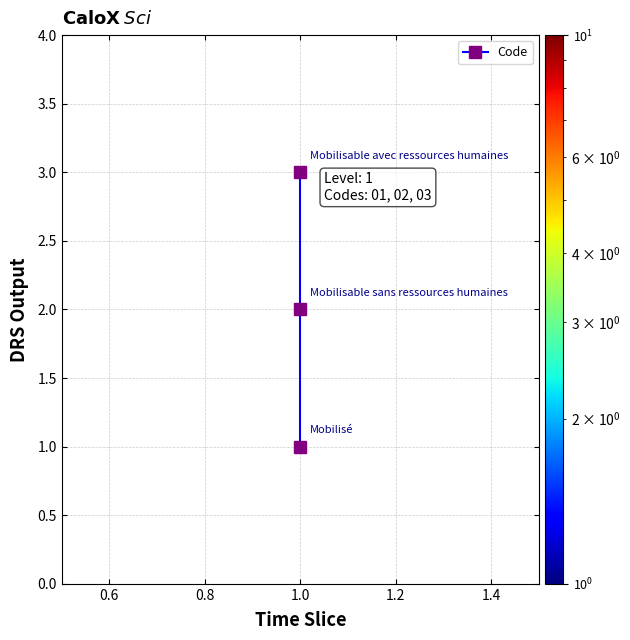

True or false: the data shows 3 at 1.0.

False